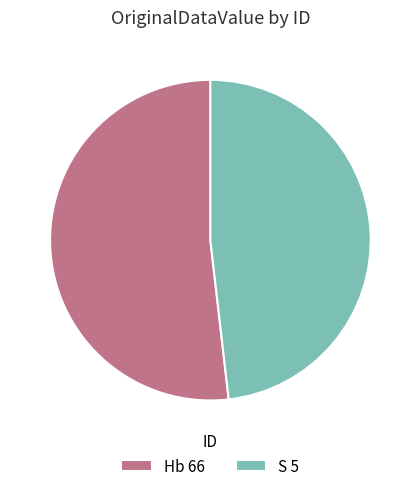

Between Hb 66 and S 5, which is larger?

Hb 66